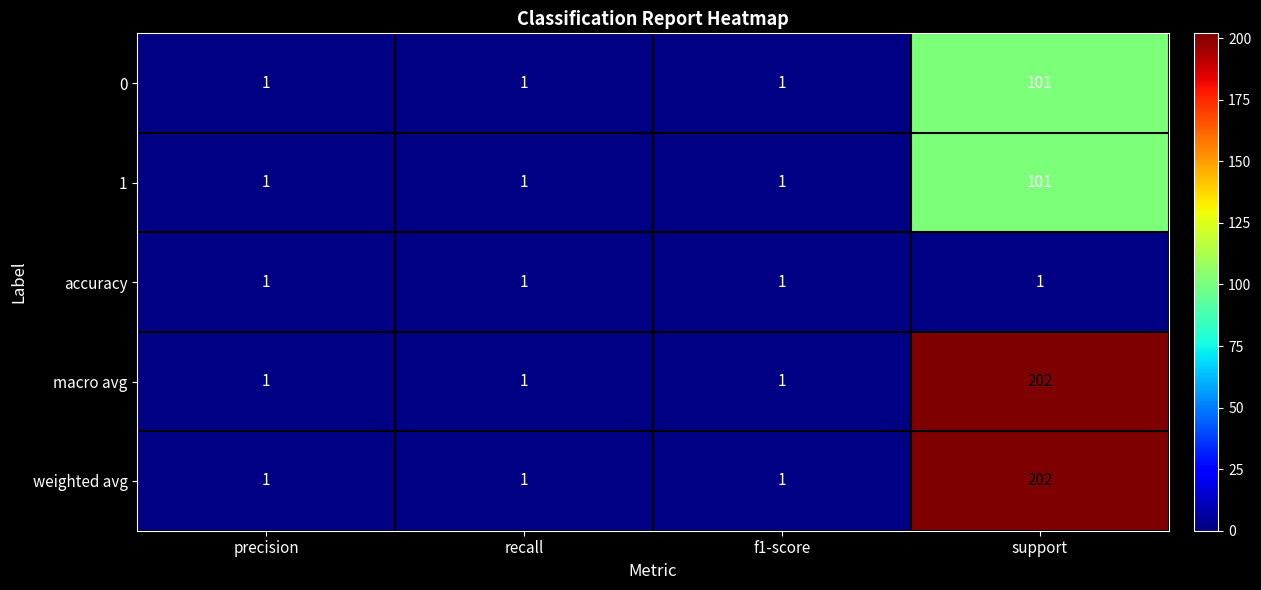

True or false: accuracy has a value of 1 at precision.

True